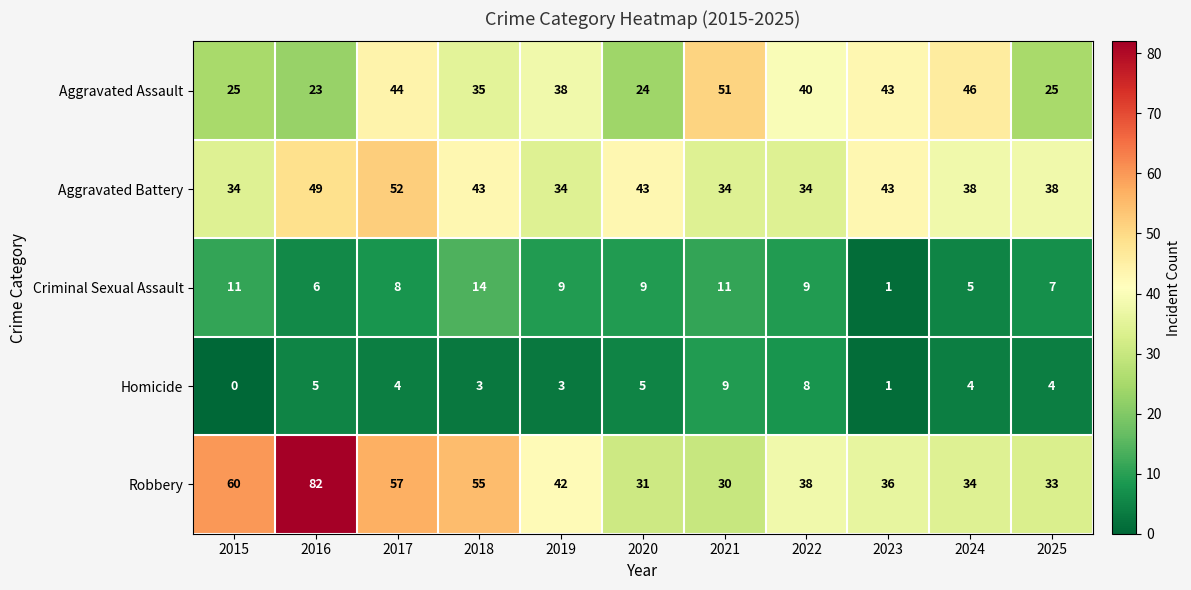

The value of Criminal Sexual Assault at 2021 is 15. True or false?

False